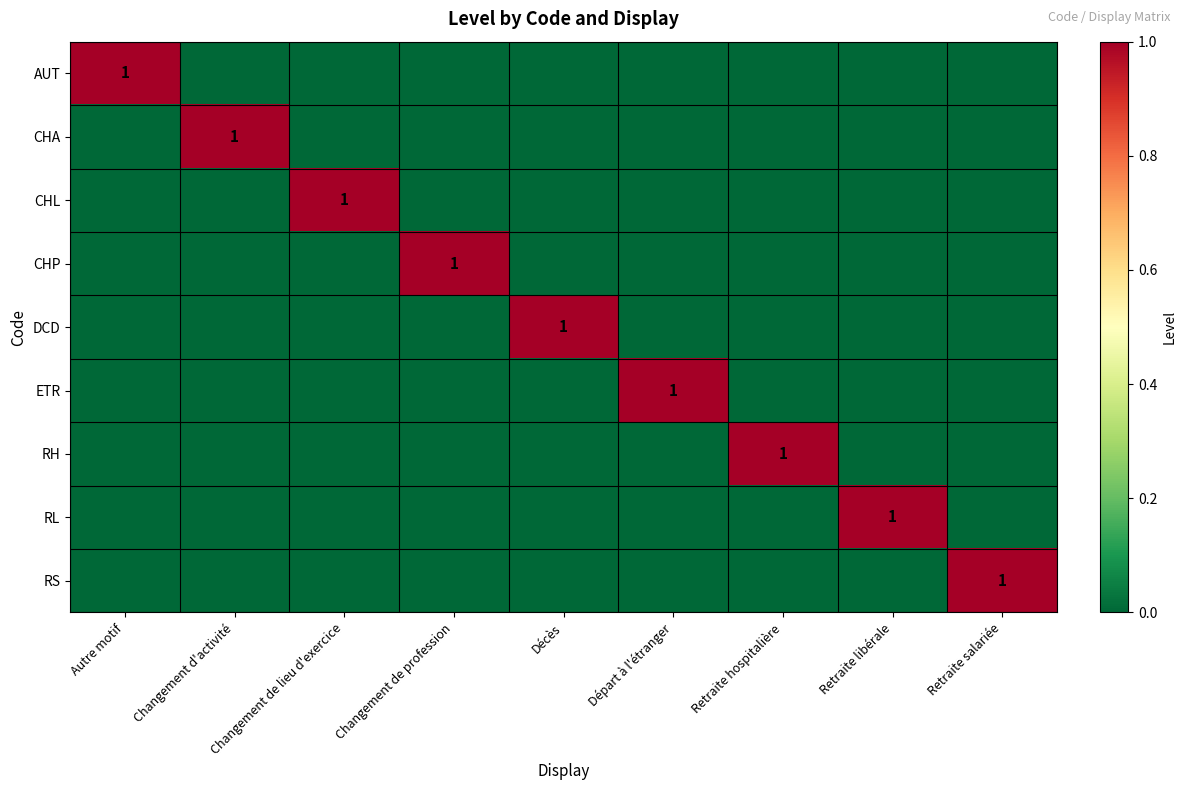

The value of RL at Changement de profession is 0. True or false?

True